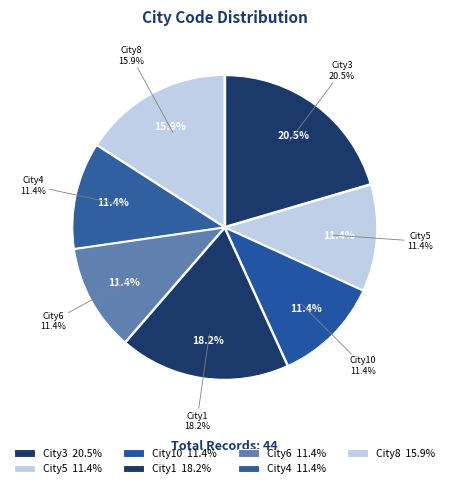

Approximately how many times larger is the value at City3 compared to City10?

1.8